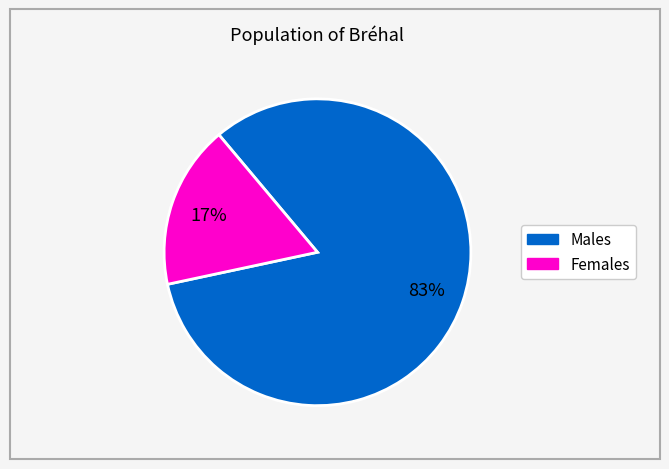

To the nearest percent, what is the difference between the largest and smallest slice percentages?

66%